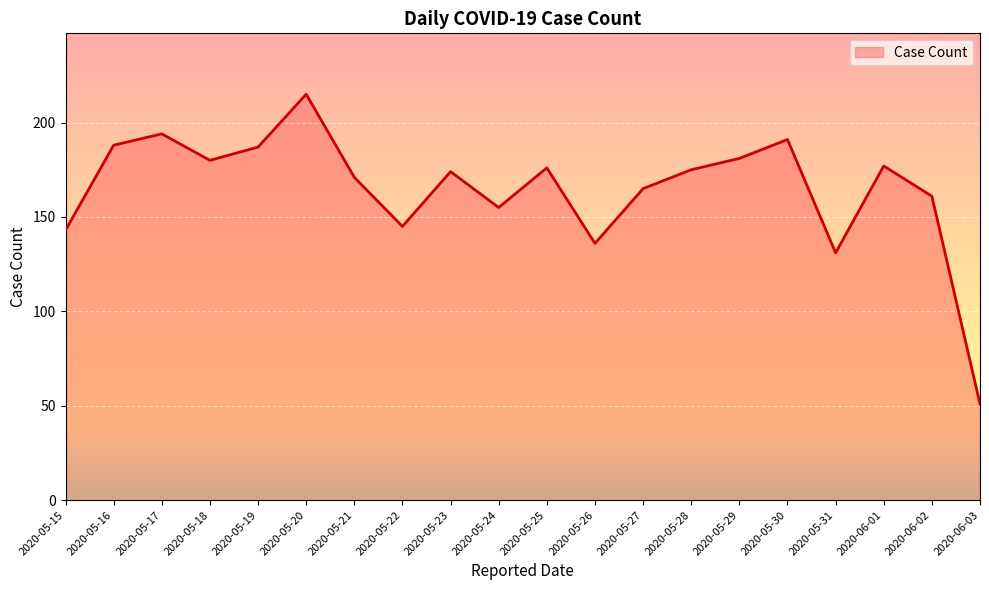

At which category does the chart reach its minimum across all series?

2020-06-03